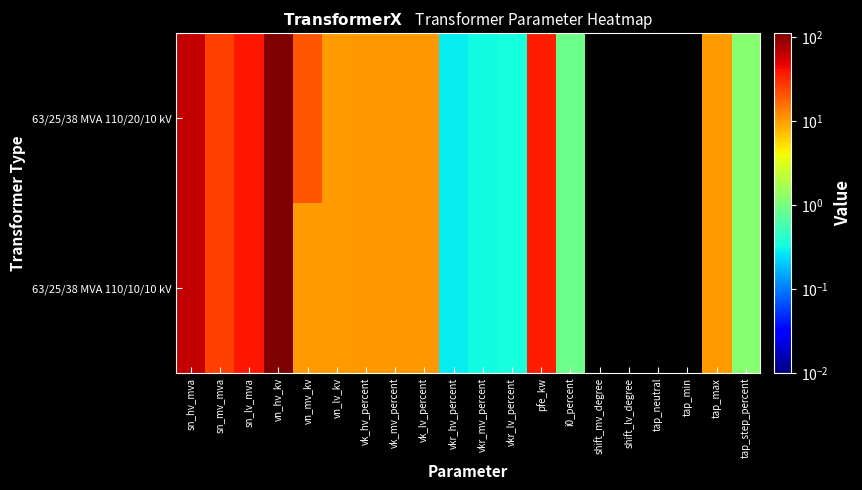

Which category has the highest value across all series?

vn_hv_kv